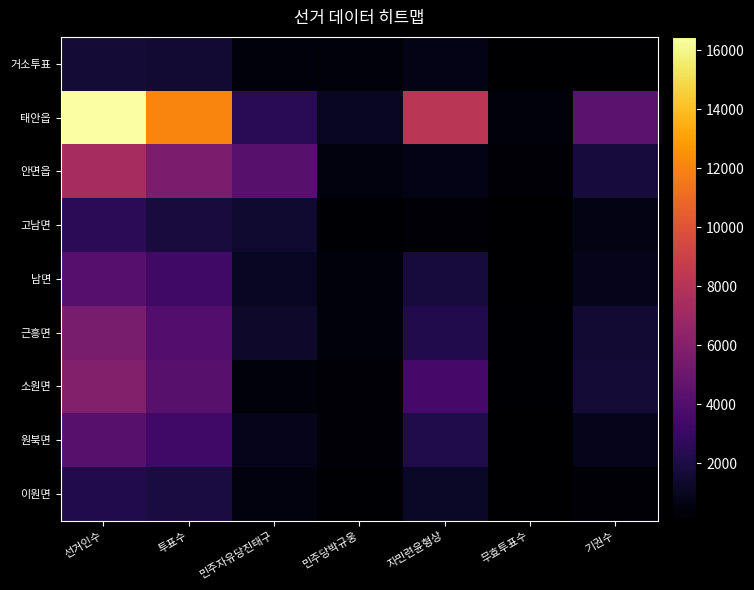

At how many categories does at least one series exceed 568?

6